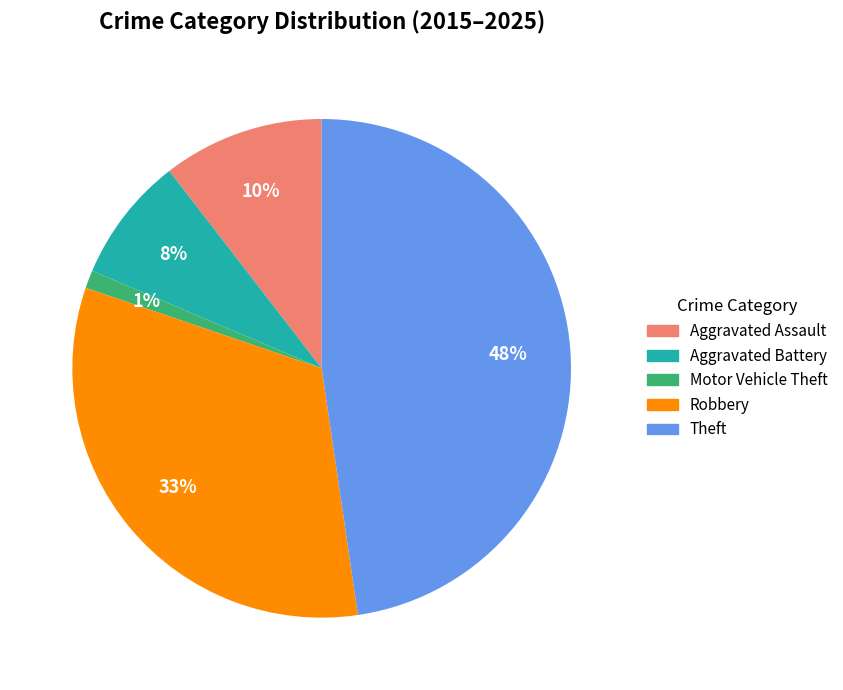

The Motor Vehicle Theft slice represents 1% of the pie. True or false?

True